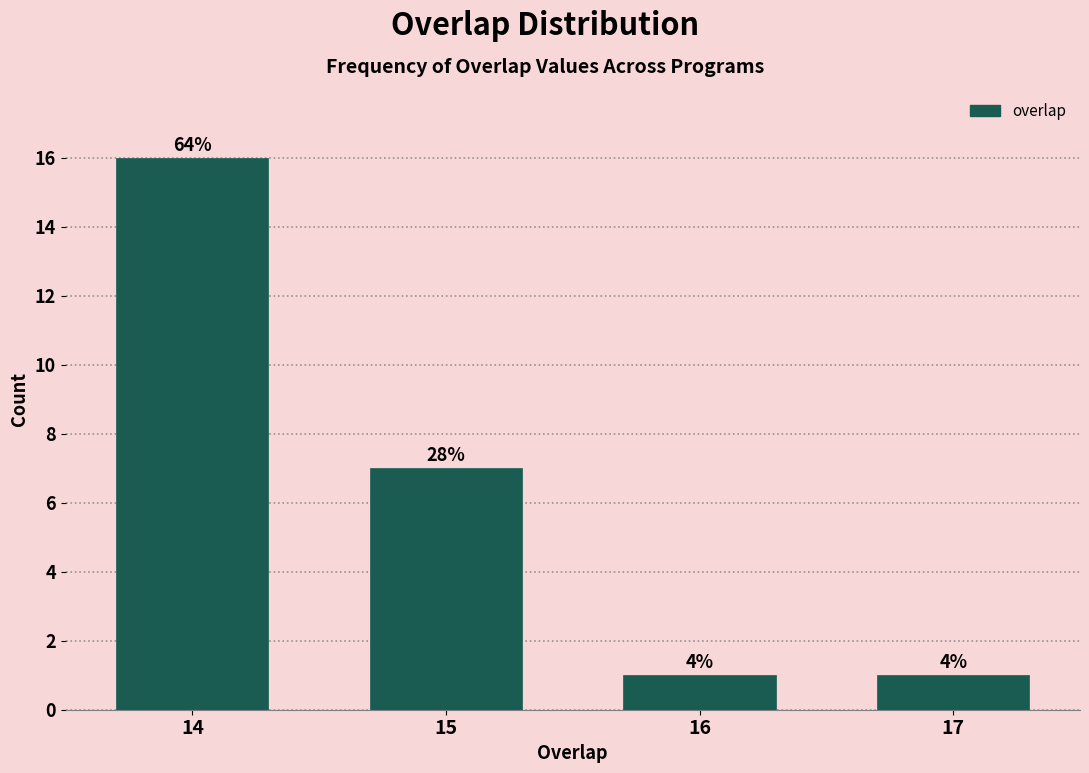

Does the chart contain any negative values?

No